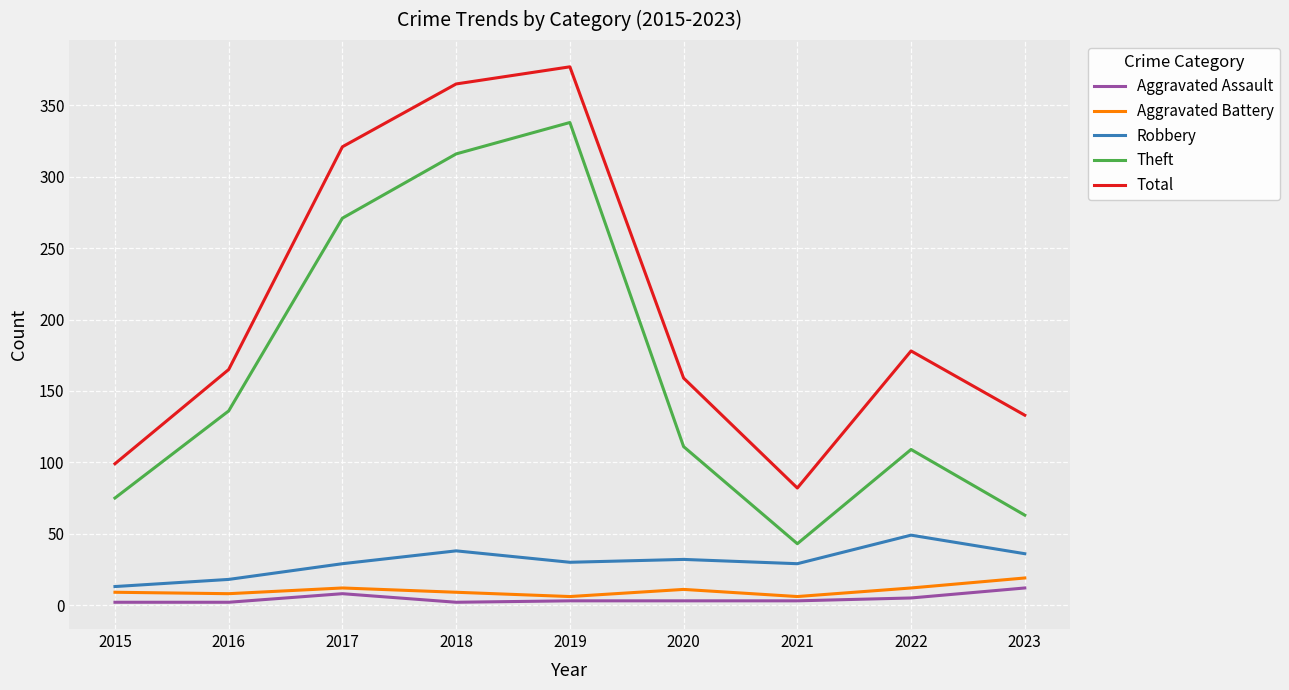

Where is Theft nearest to the value 190?

2016